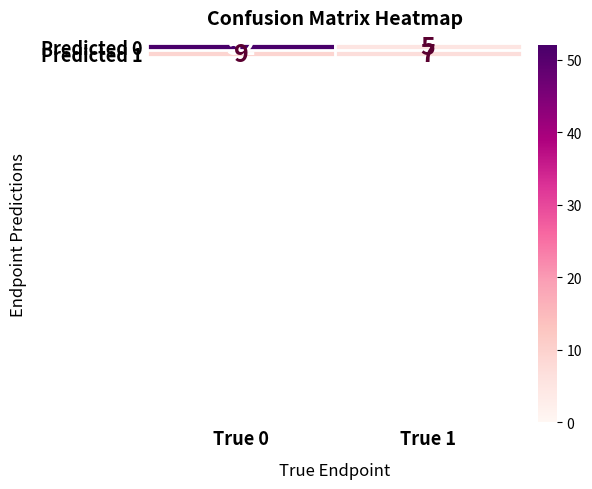

Which category has the highest value across all series?

True 0